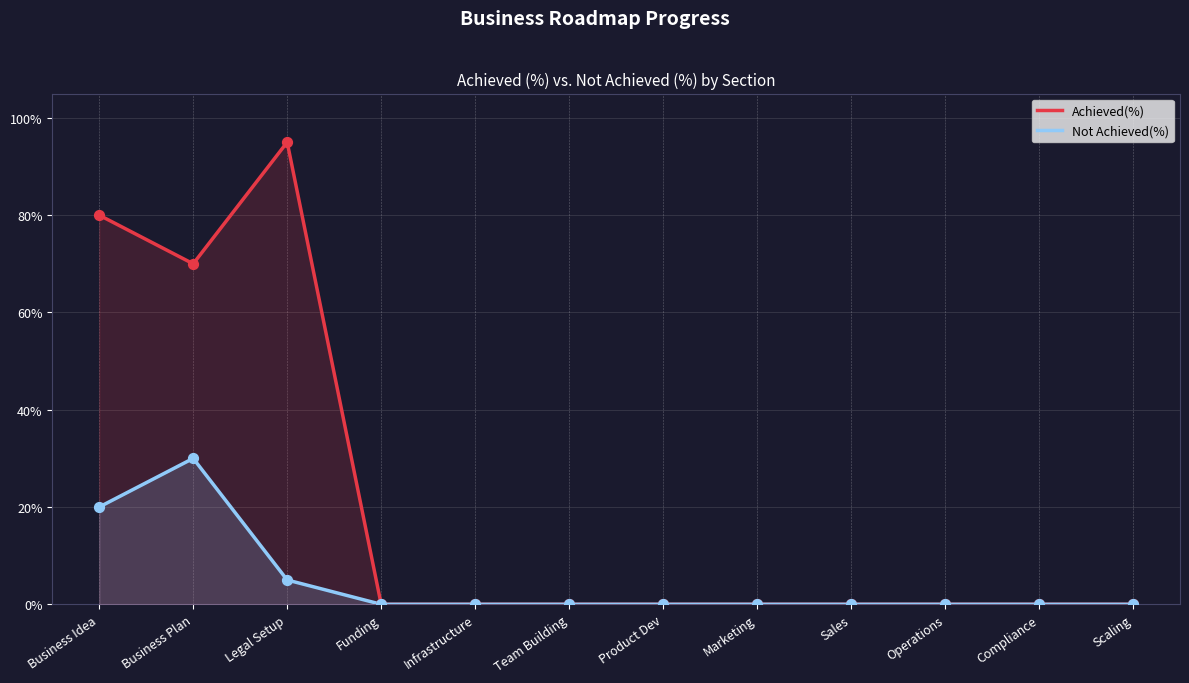

Which series has the largest total across all categories?

Achieved(%)